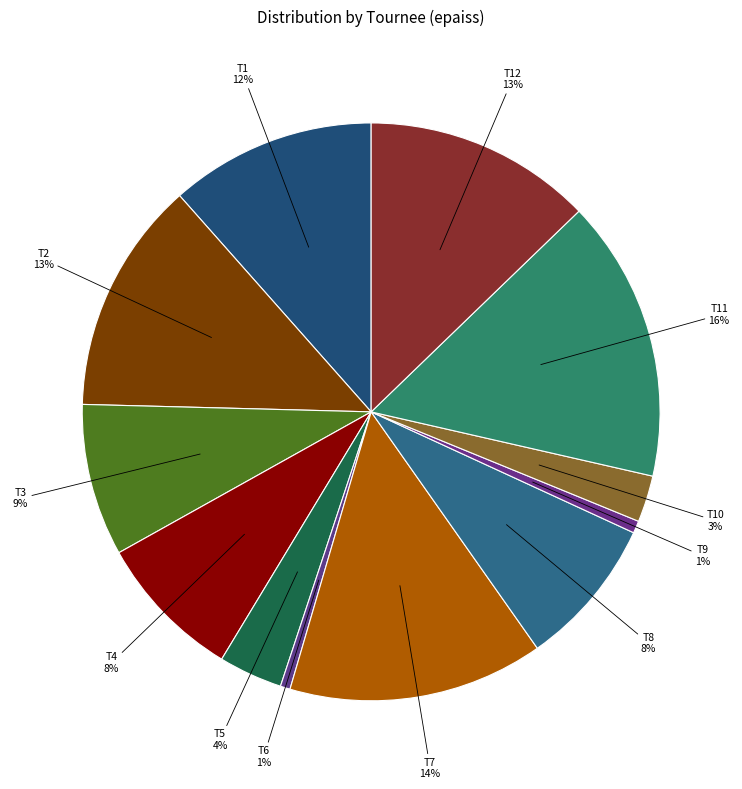

Count the number of slices in the pie.

12